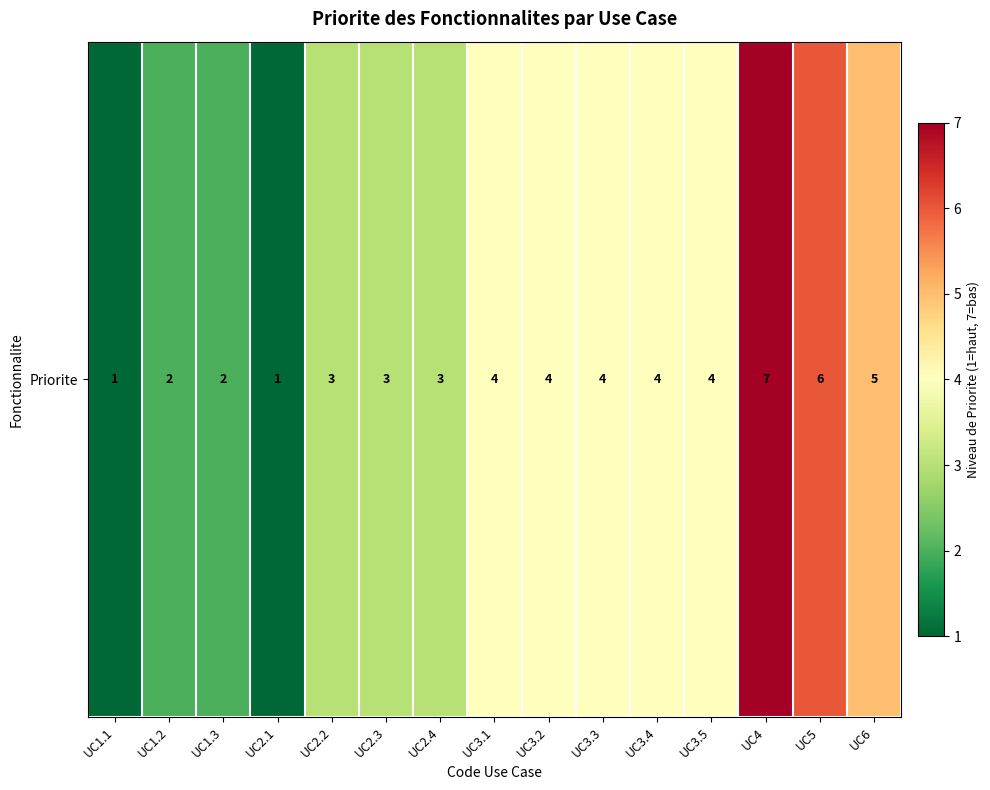

What value does the data have at UC3.1?

4